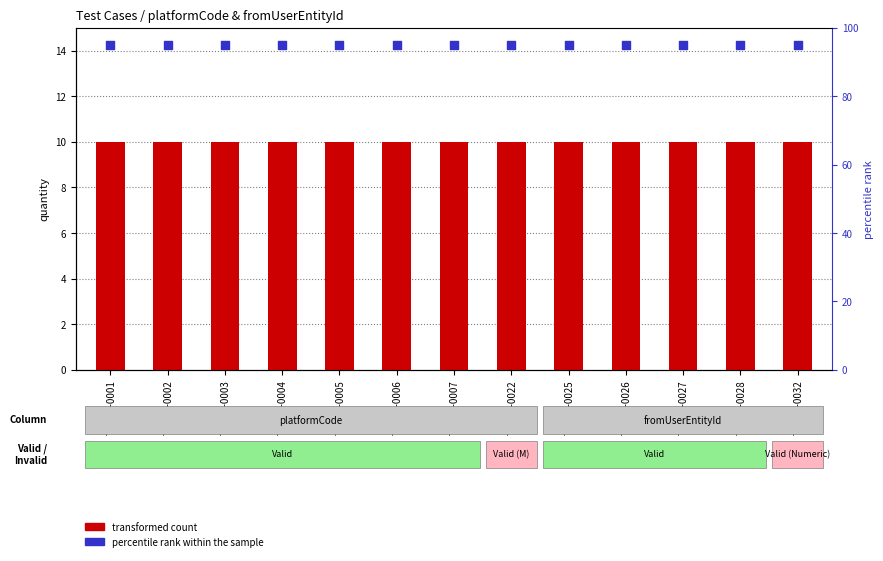

Which series contains the lowest Y value?

transformed count